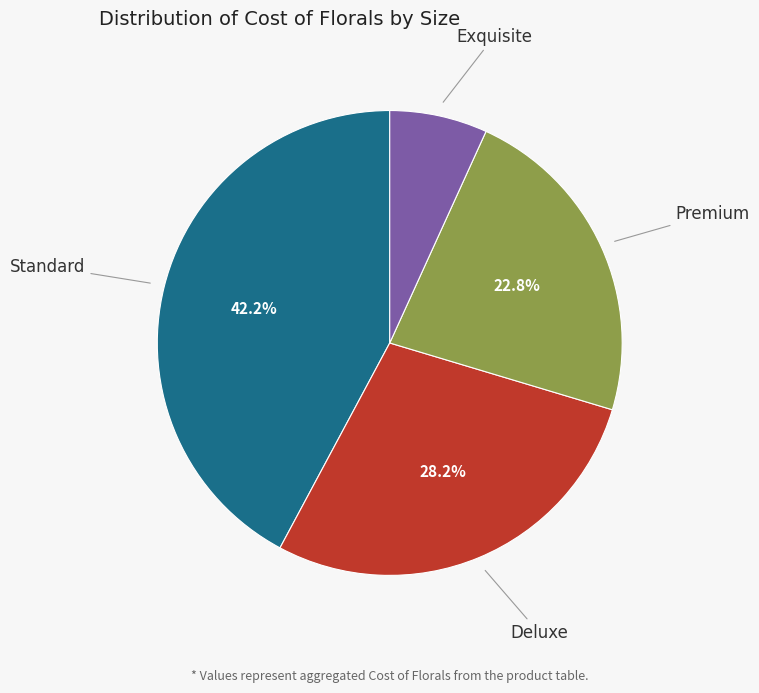

Is there a majority slice in this chart?

No